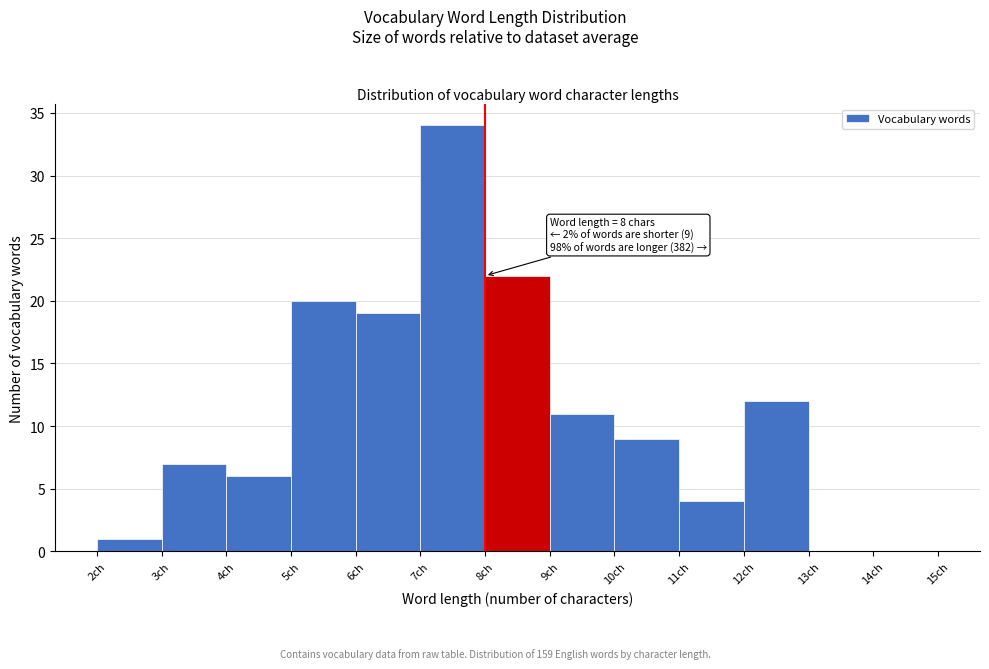

Over which range of the x-axis is the bar tallest?

7 to 8